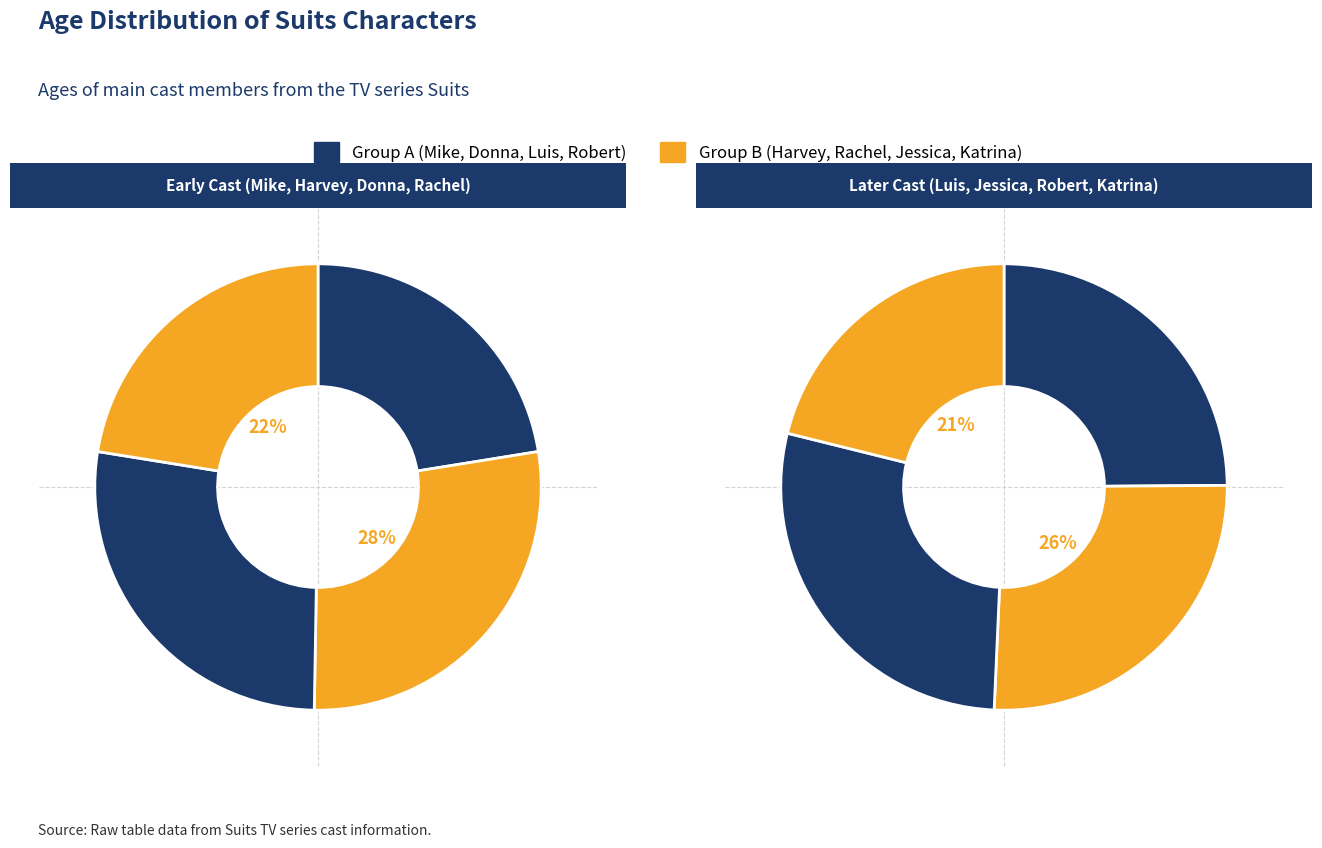

How many segments does this pie chart have?

8